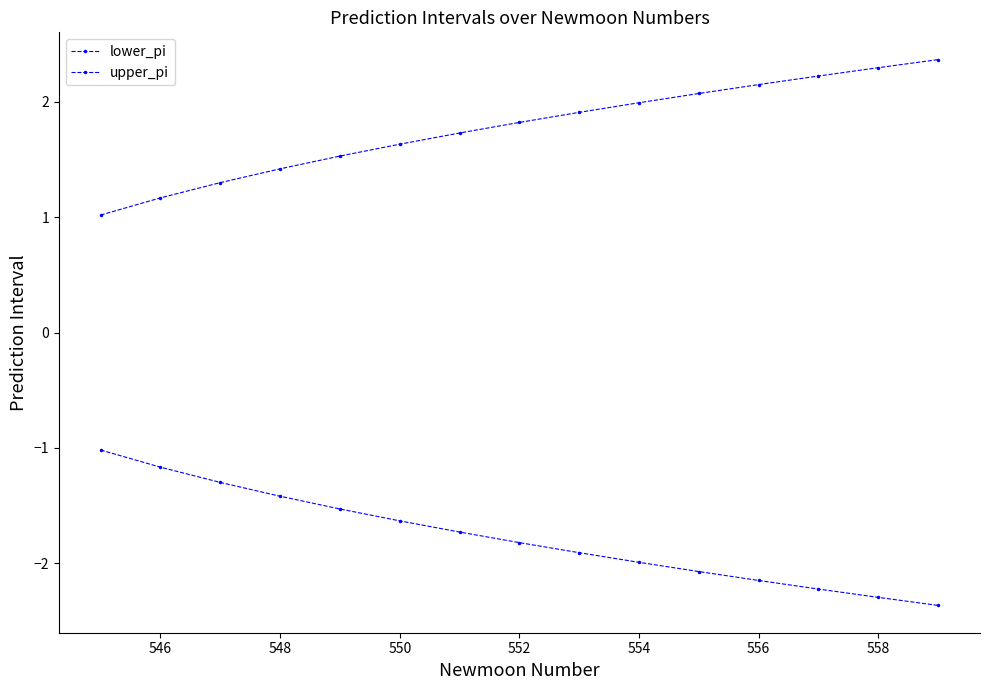

True or false: upper_pi and lower_pi intersect in this chart.

False